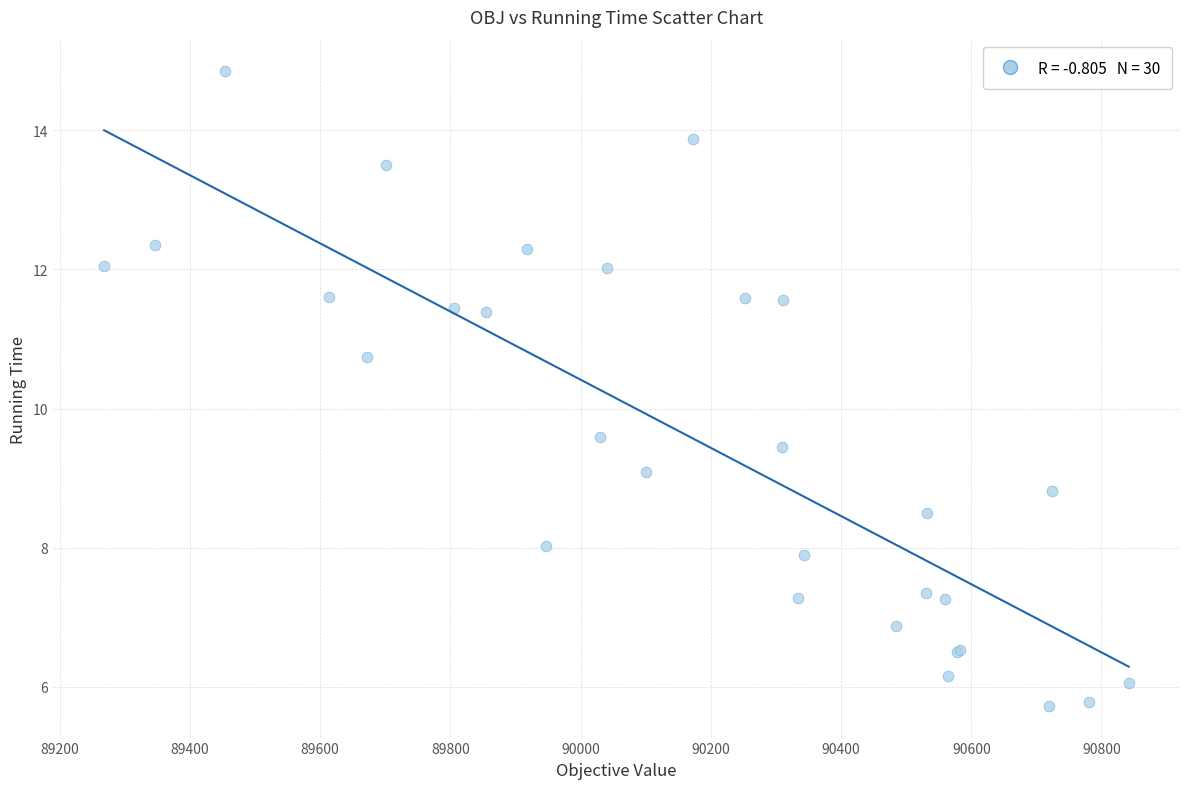

What Y value in the scatter plot is closest to 10?

9.6